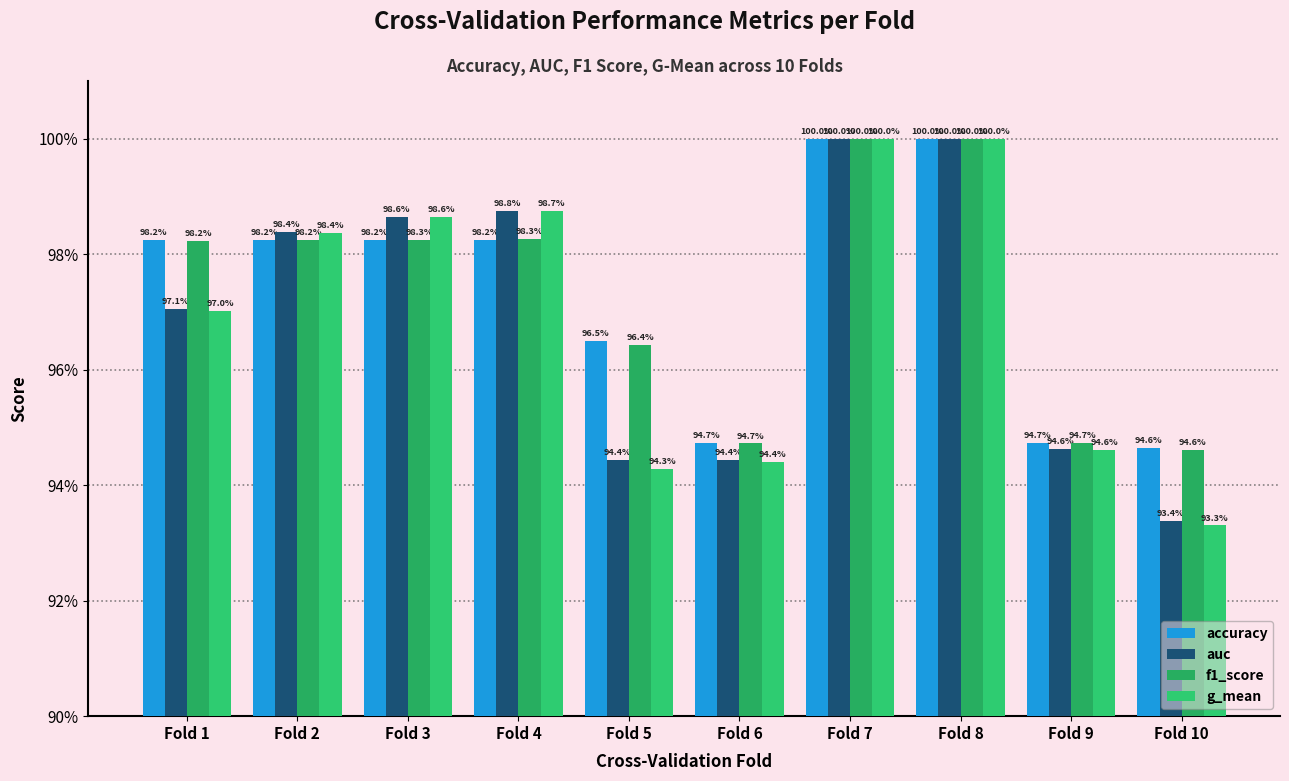

Are the bars horizontal?

No